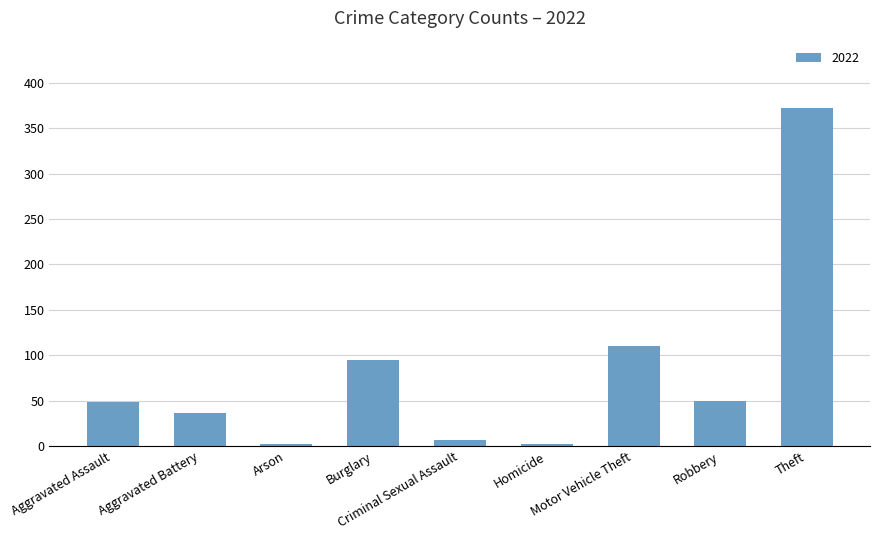

What is the sum of all values?

722